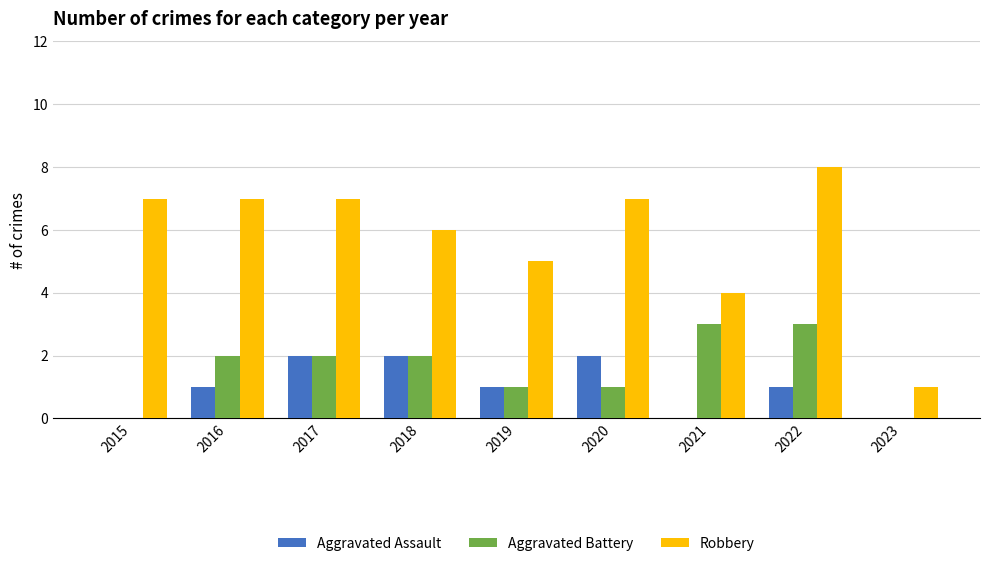

What are all the series names shown in the legend?

Aggravated Assault, Aggravated Battery, Robbery